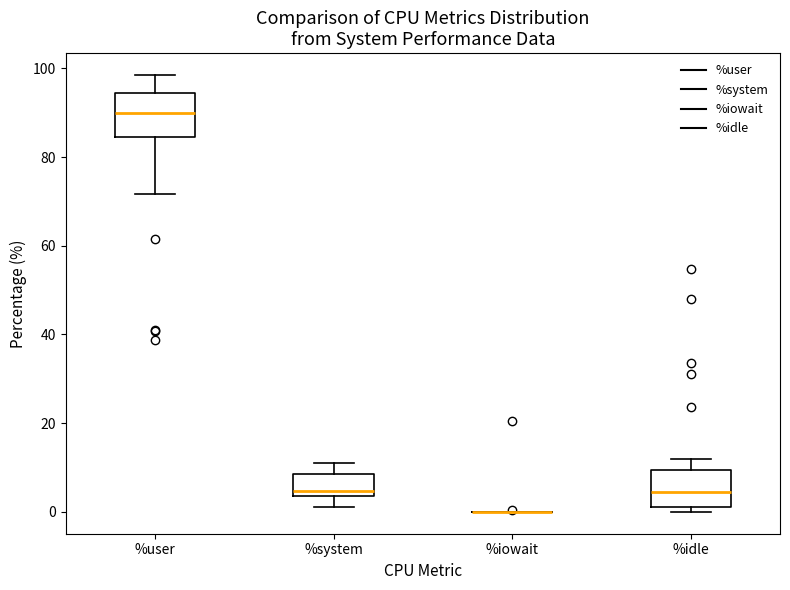

Where is the upper edge of the box for %system on the y-axis? The values are not printed on the chart, so give them approximately, as read against the axis.

8